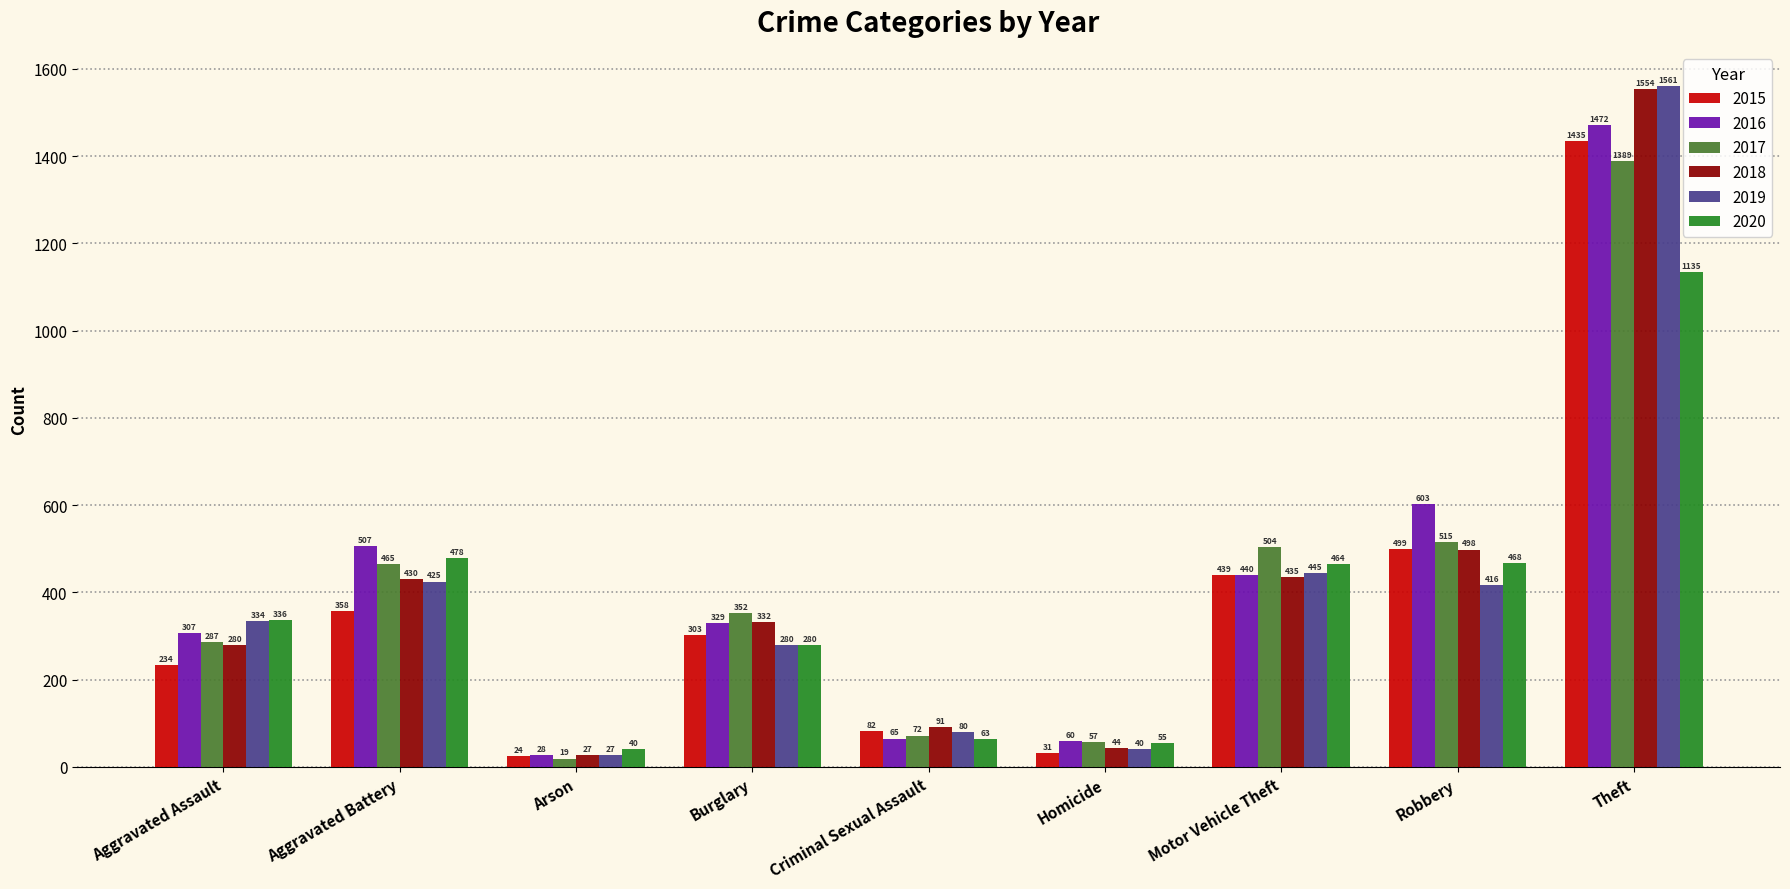

Which series has the largest total across all categories?

2016